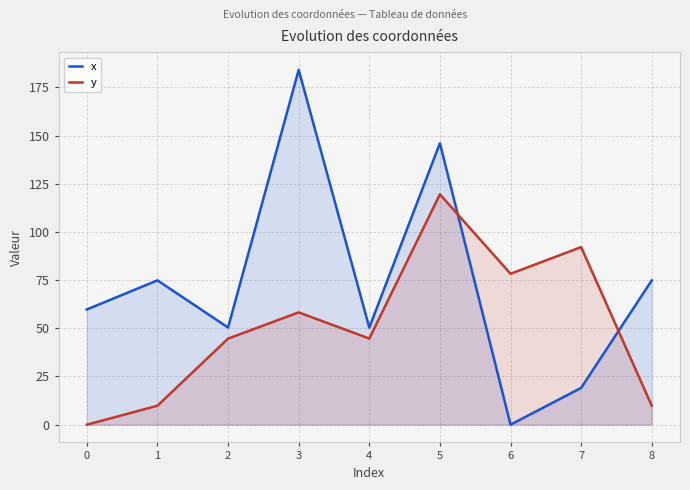

What is the difference between the maximum and minimum values in the x series?

184.1